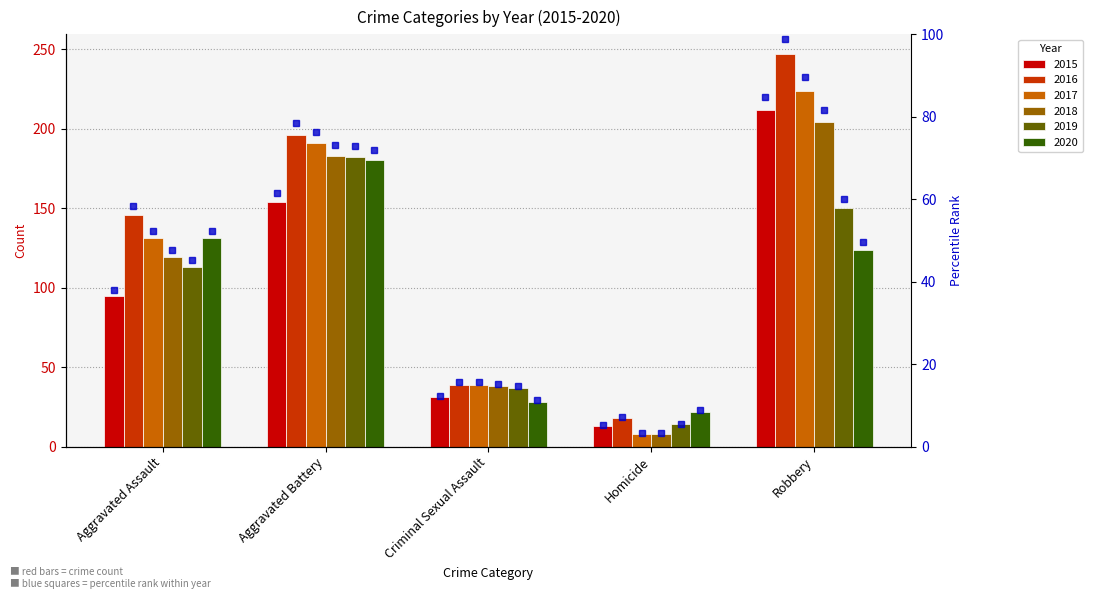

Reading left to right, extract all data points from this chart.

2015: 95	154	31	13	212
2016: 146	196	39	18	247
2017: 131	191	39	8	224
2018: 119	183	38	8	204
2019: 113	182	37	14	150
2020: 131	180	28	22	124